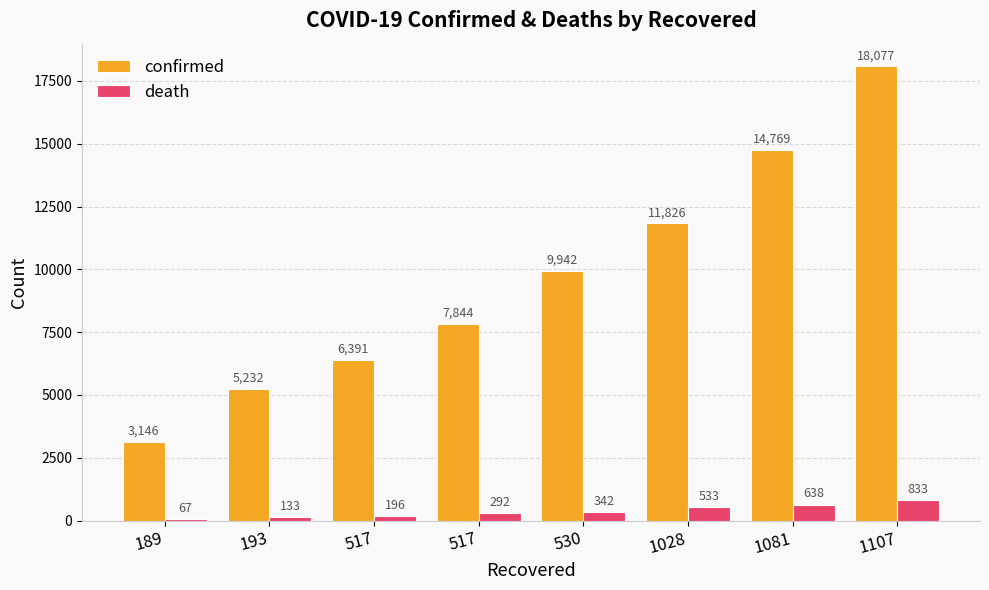

How many groups of bars are there?

8